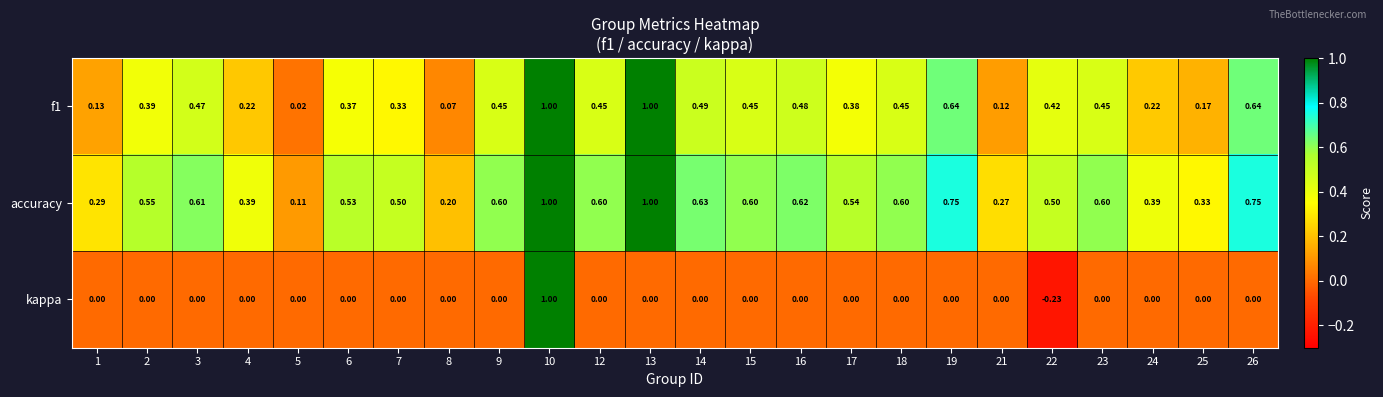

Which series has the largest total across all categories?

accuracy